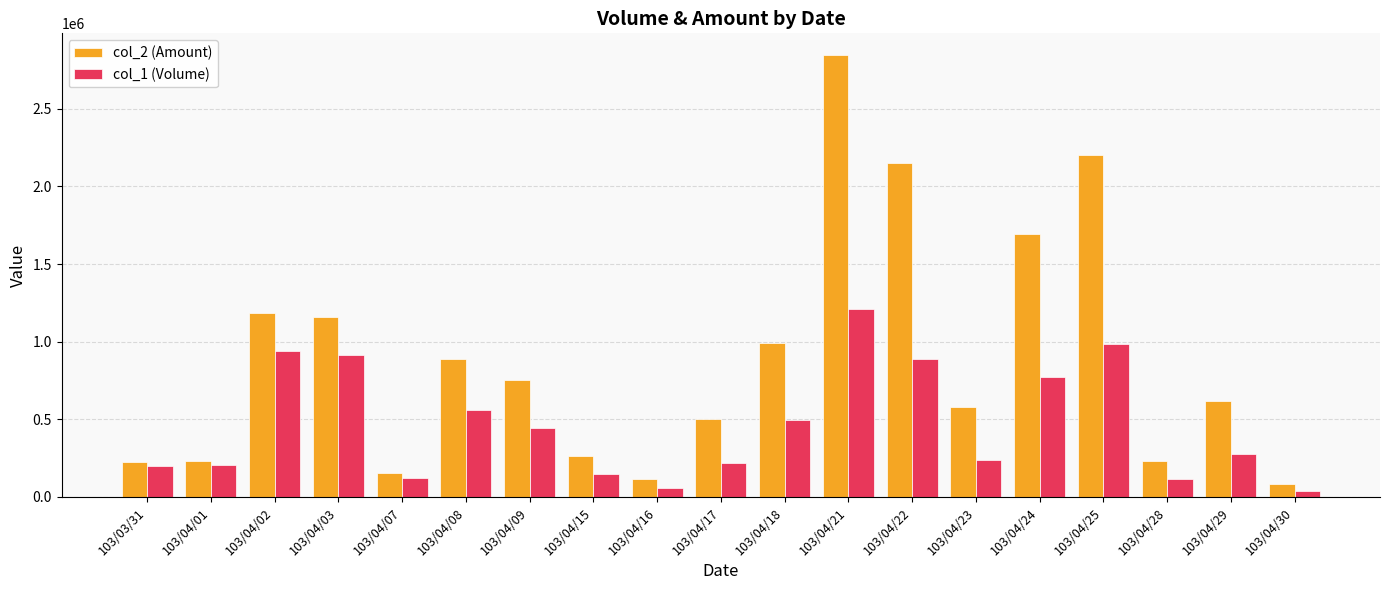

At 103/04/29, list the series in order from smallest to largest.

col_1 (Volume), col_2 (Amount)